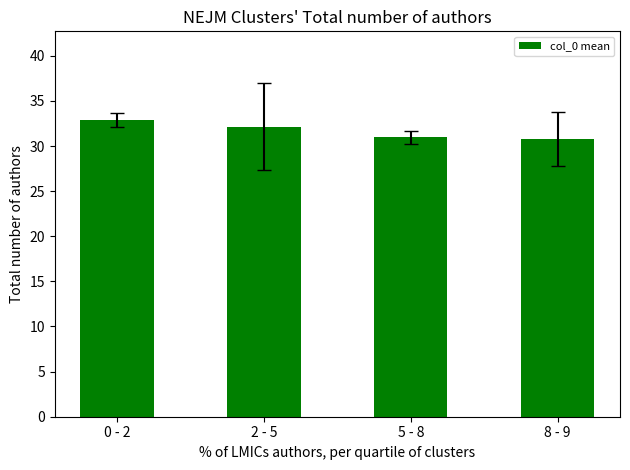

Is it true that the value at 2 - 5 is 45.7?

False